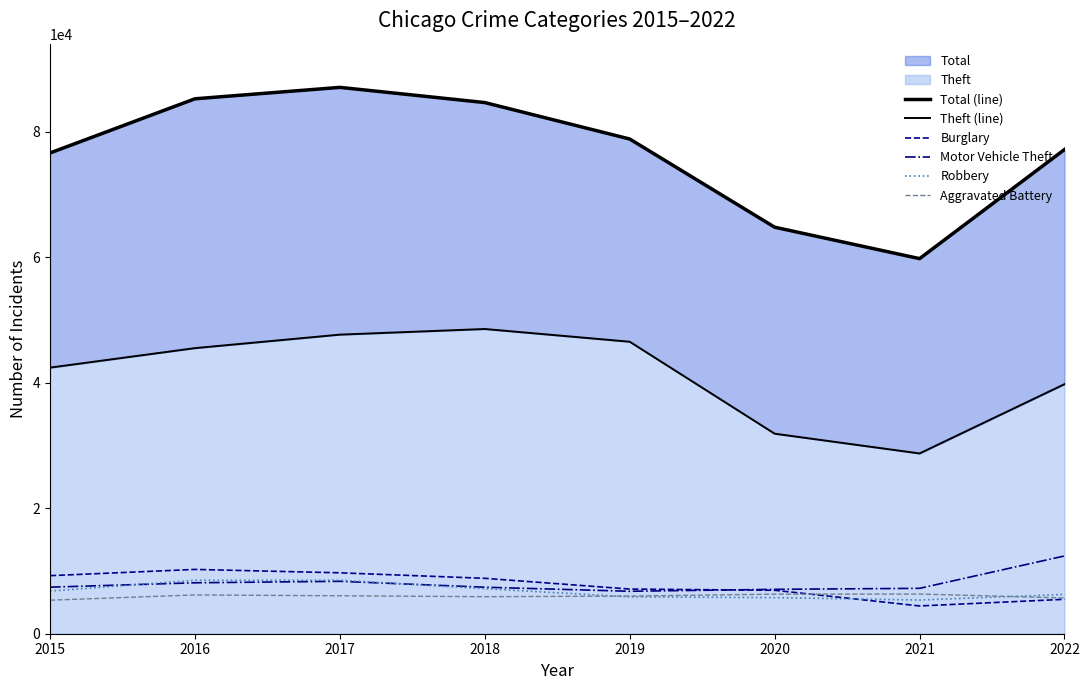

The value of Burglary at 2015 is 9254. True or false?

True